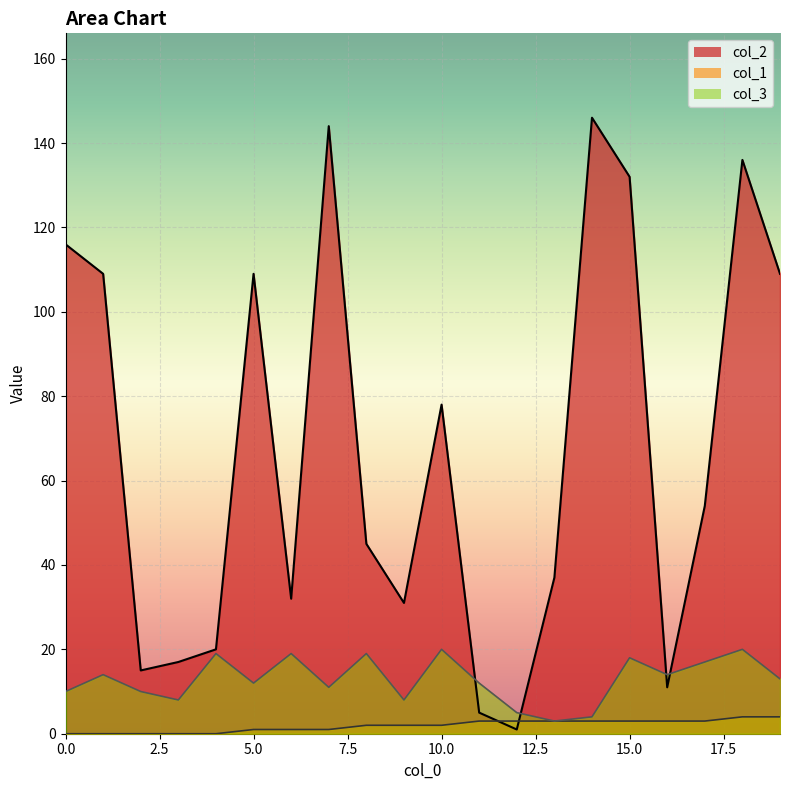

How many categories are shown in the chart?

20